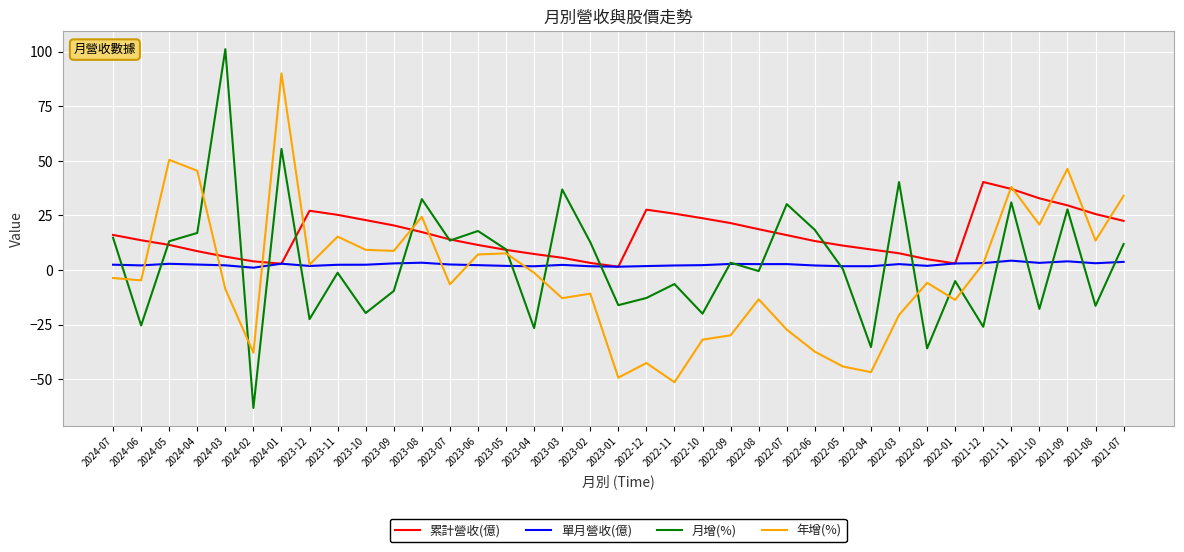

Which series ends up on top after the final intersection of 單月營收(億) and 月增(%)?

月增(%)